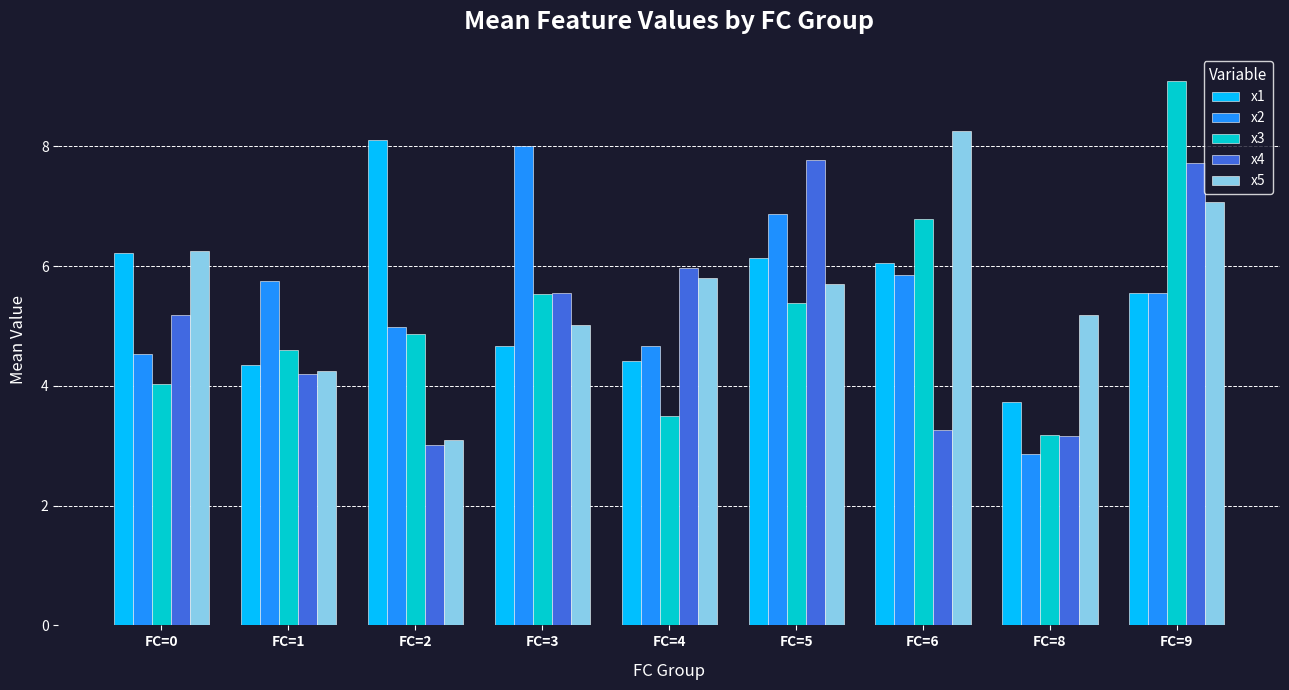

What value does the x1 series have at FC=3?

4.7